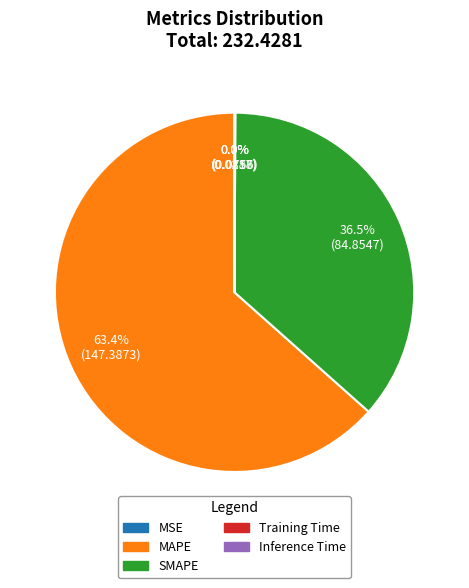

Which category accounts for the majority?

MAPE